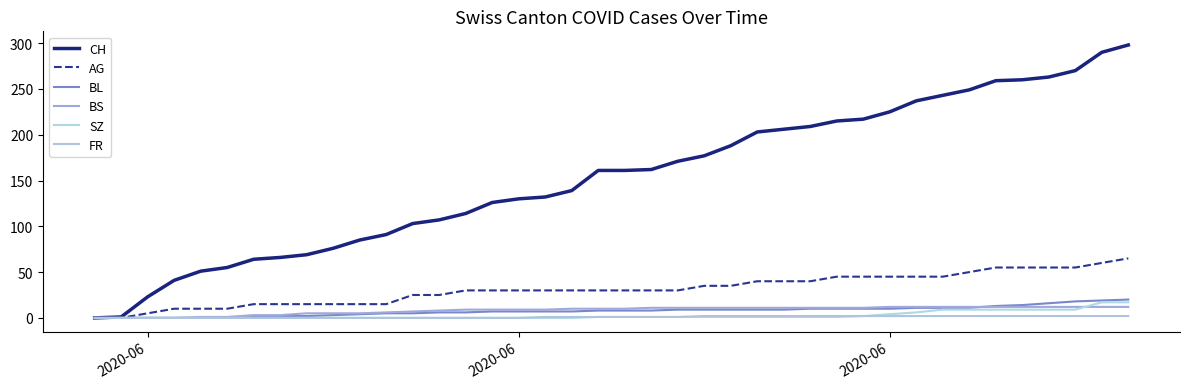

True or false: CH and SZ cross at least once.

False